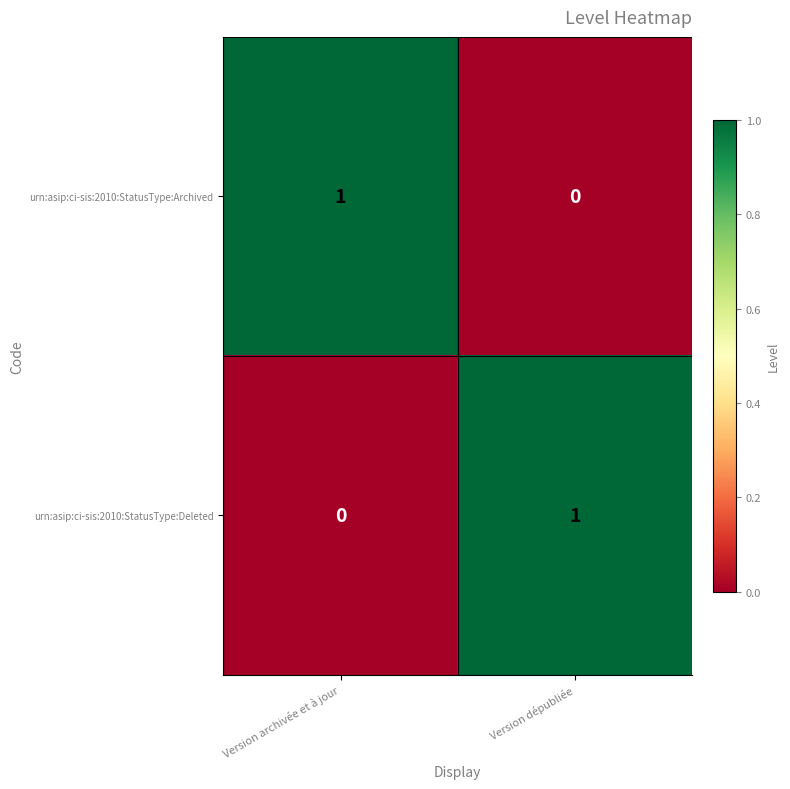

List the labels in order of urn:asip:ci-sis:2010:StatusType:Archived value, smallest first.

Version dépubliée, Version archivée et à jour